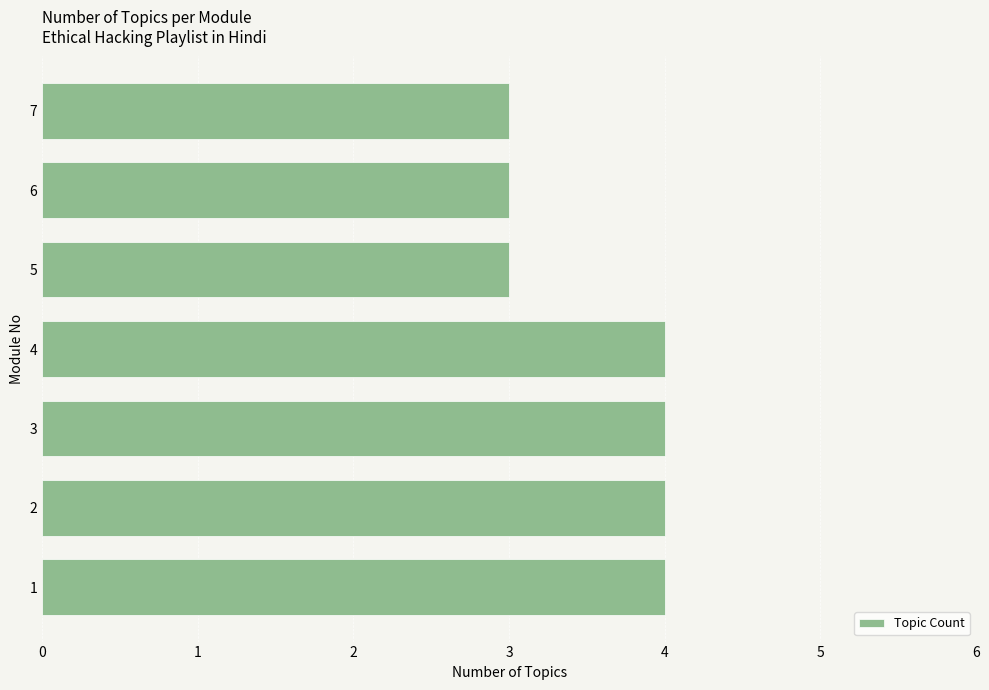

True or false: the data shows 1 at 2.

False